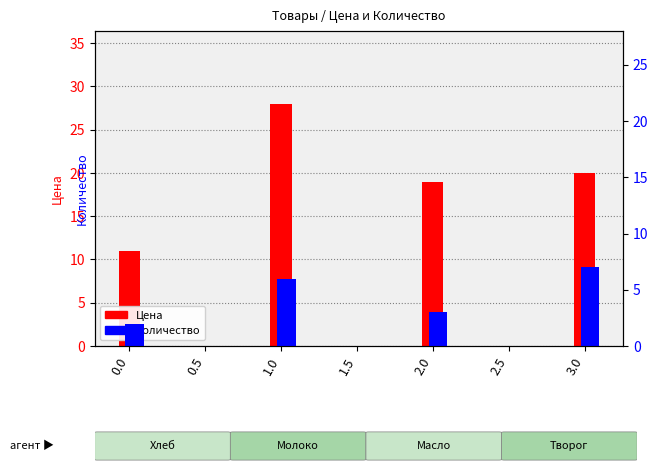

Is the value of Количество at 0.0 greater than the value of Цена at 0.5?

No